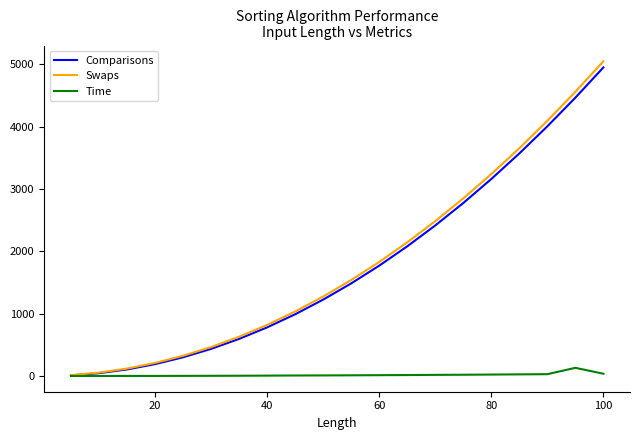

True or false: Swaps has more than 1 interior local peaks.

False